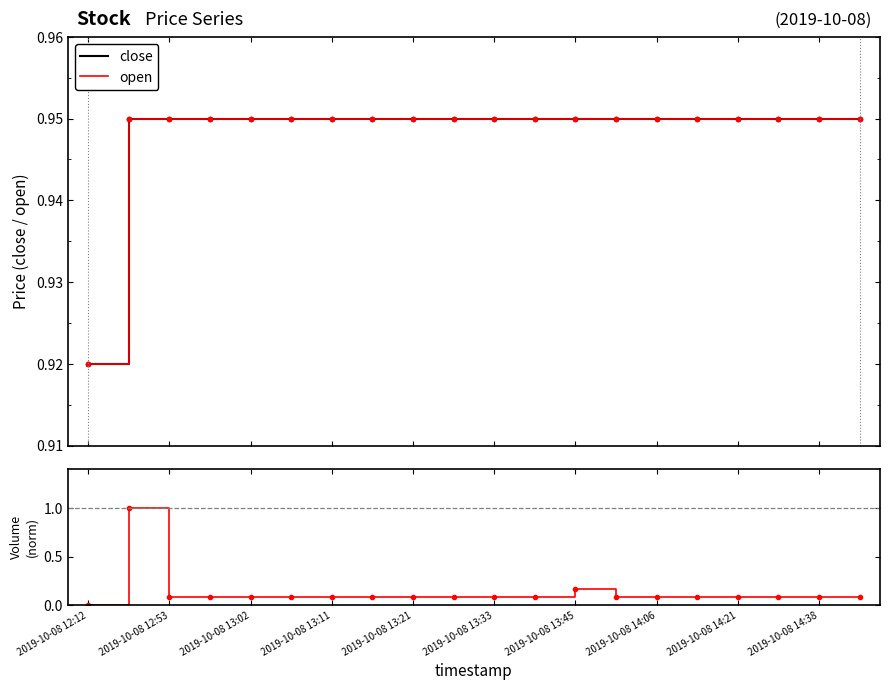

True or false: volume (norm) has a value of 0.1 at 17.

True